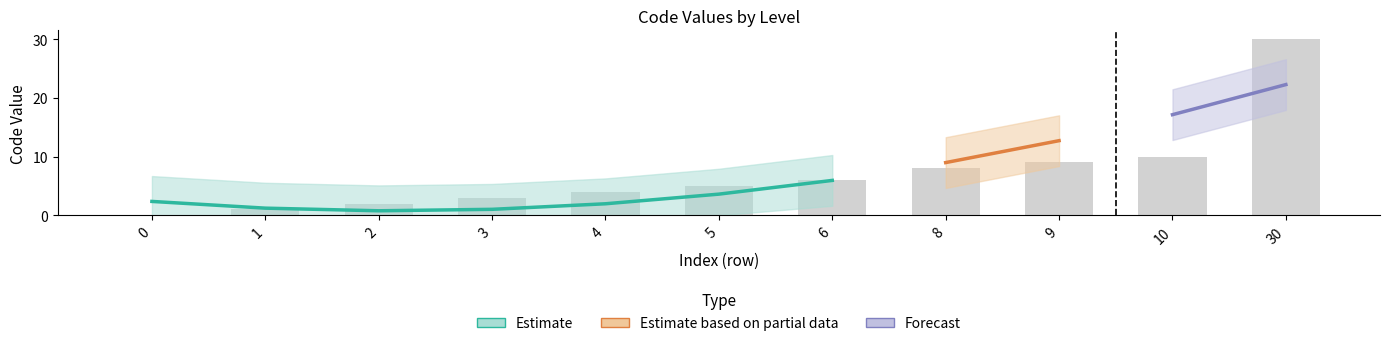

What is the greatest value displayed?

30